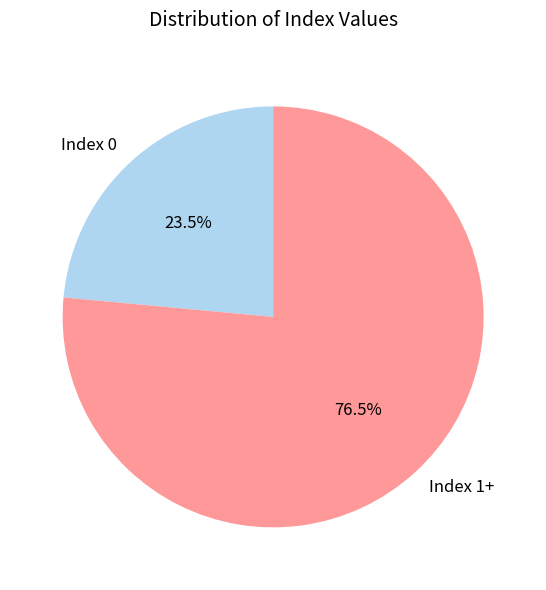

Which slice represents more than half of the pie?

Index 1+